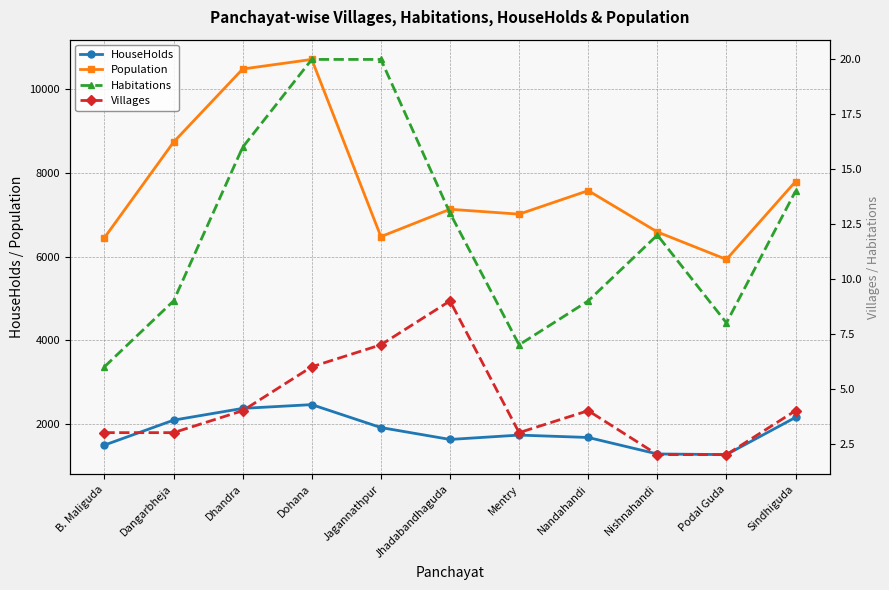

Where is the first local minimum for HouseHolds?

Jhadabandhaguda